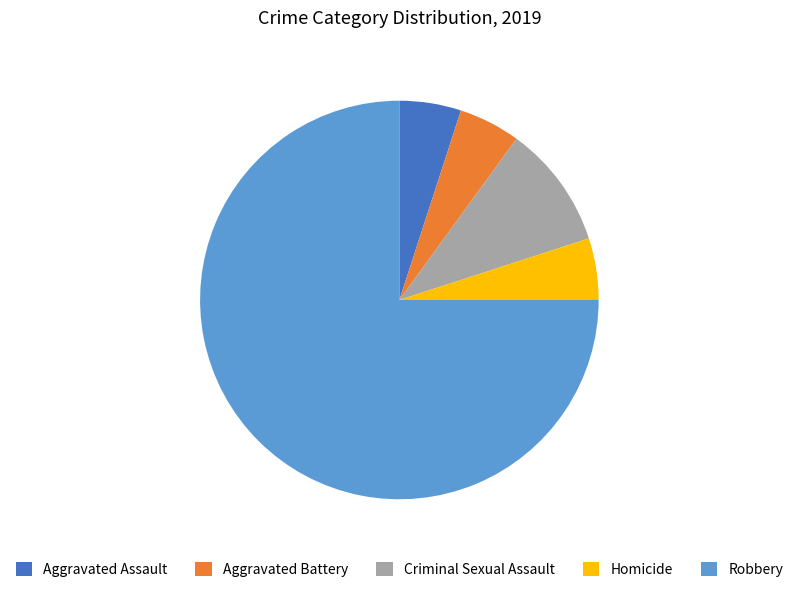

The Aggravated Battery slice represents 1% of the pie. True or false?

False